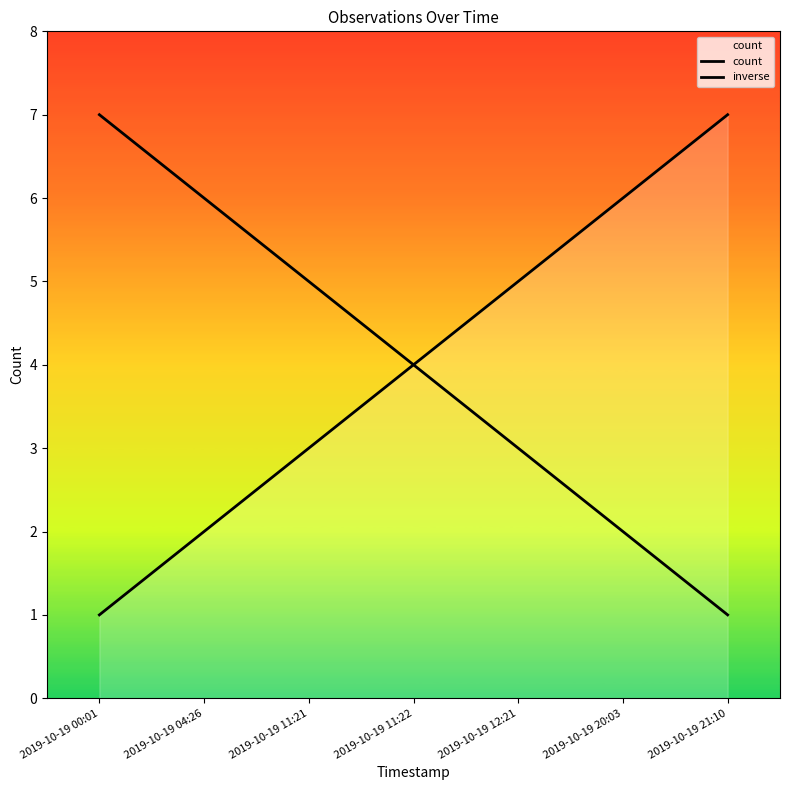

How many data points does each series have?

7